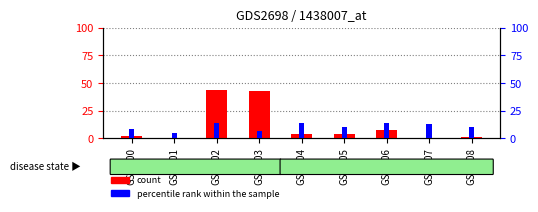

Between GSM107 and GSM106, which is larger?

GSM106